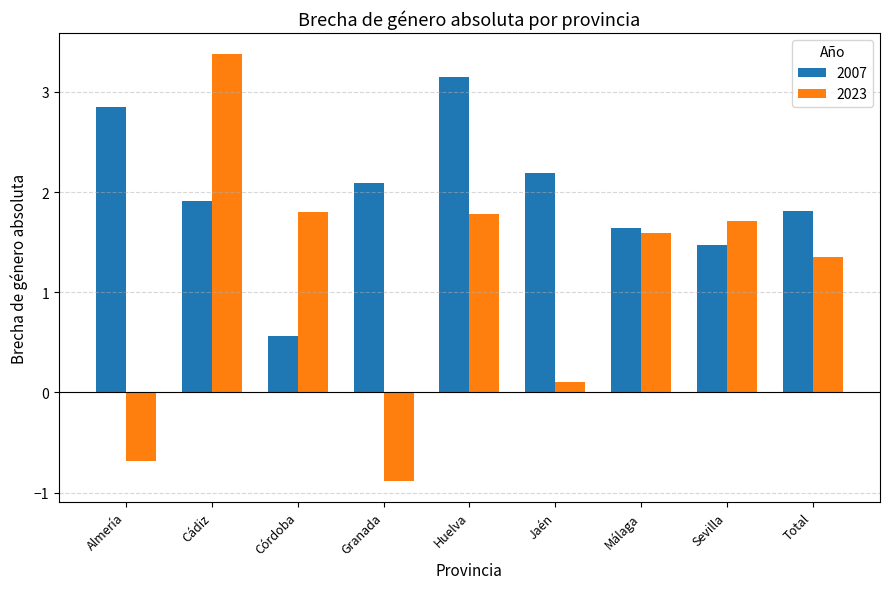

What is the difference between the maximum and minimum values in the 2023 series?

4.3